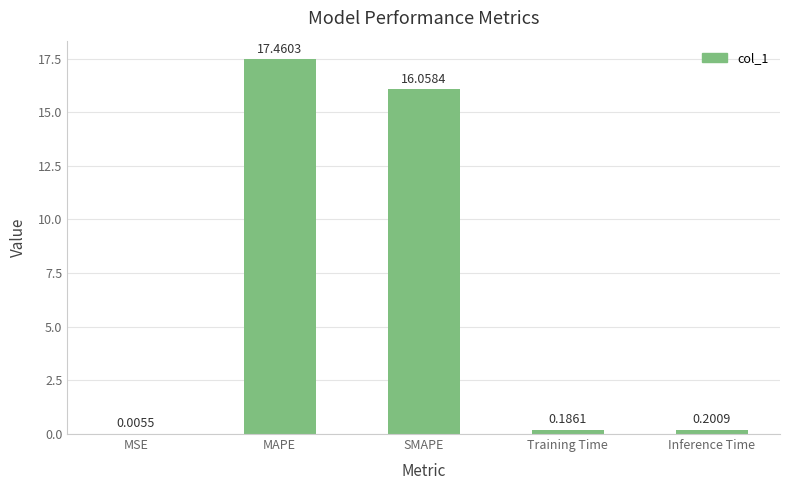

Where is the data nearest to the value 8?

Inference Time